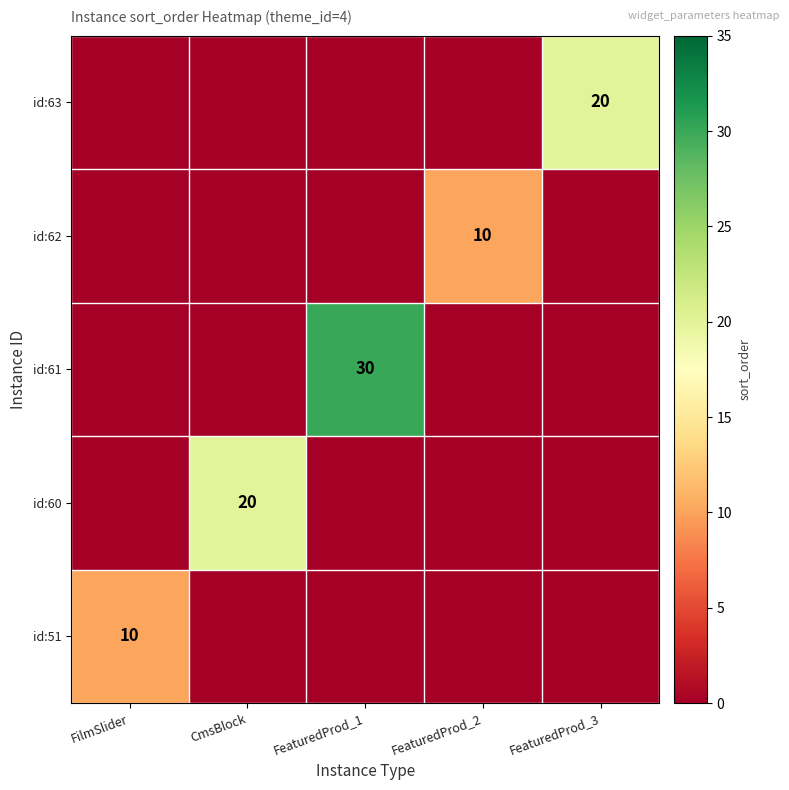

True or false: id:62 has a value of 16 at FeaturedProd_2.

False